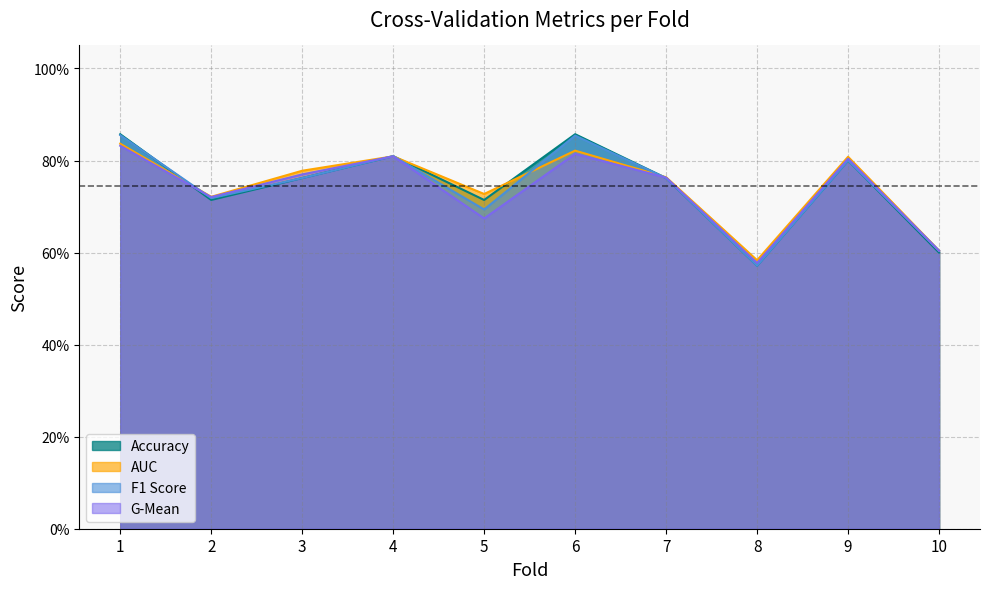

How many distinct data groups are displayed?

4